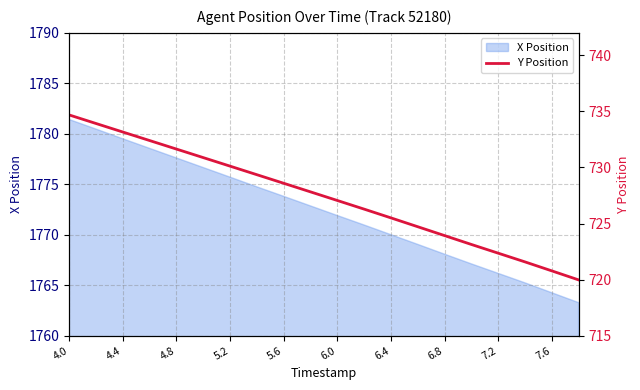

What is the minimum value for X Position?

1763.3